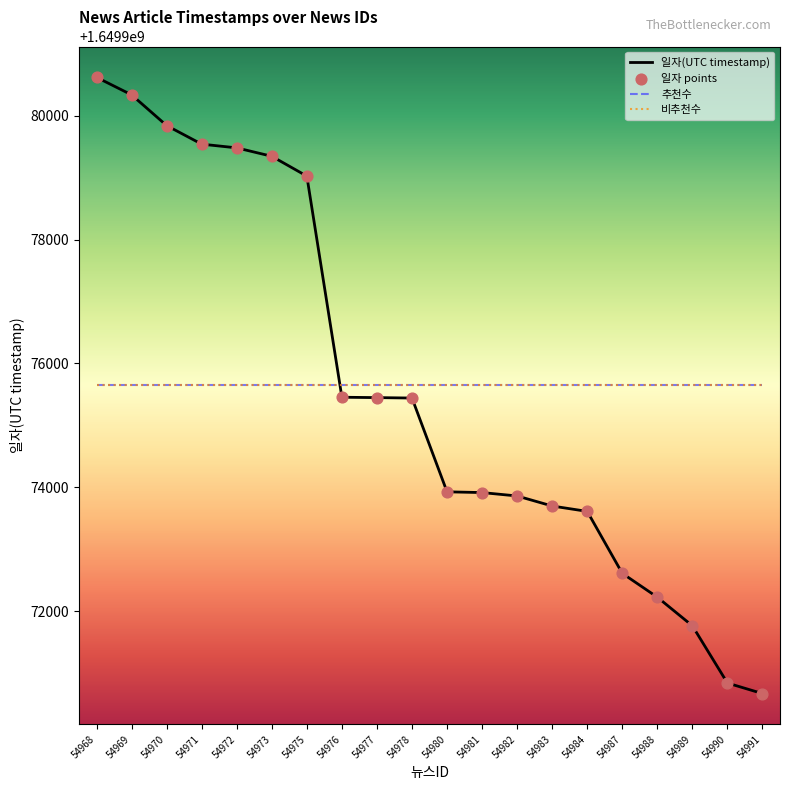

Is this an area chart (filled region under the line)?

No